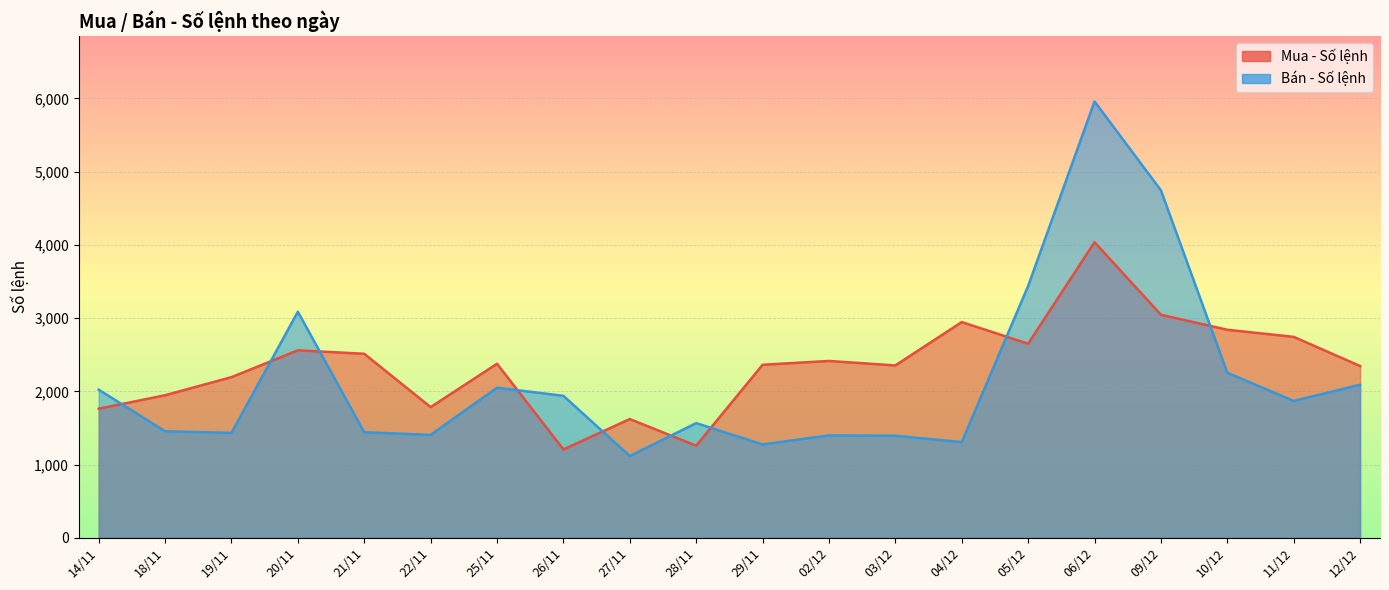

Rank the categories by Mua - Số lệnh value from highest to lowest.

06/12, 09/12, 04/12, 10/12, 11/12, 05/12, 20/11, 21/11, 02/12, 25/11, 29/11, 03/12, 12/12, 19/11, 18/11, 22/11, 14/11, 27/11, 28/11, 26/11